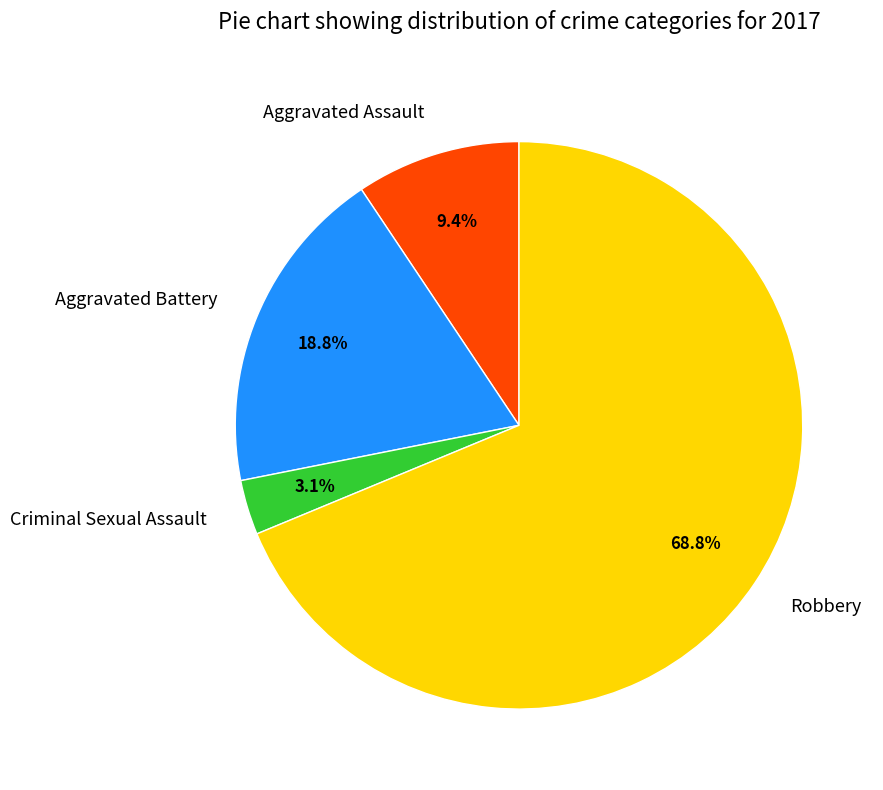

How many slices are in this pie chart?

4